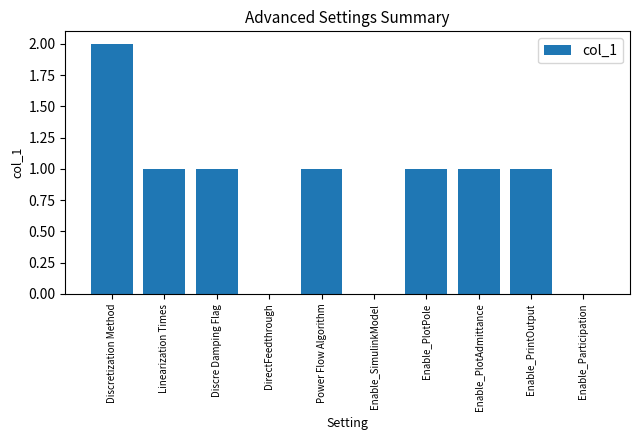

Between Enable_PlotPole and Discretization Method, which is larger?

Discretization Method